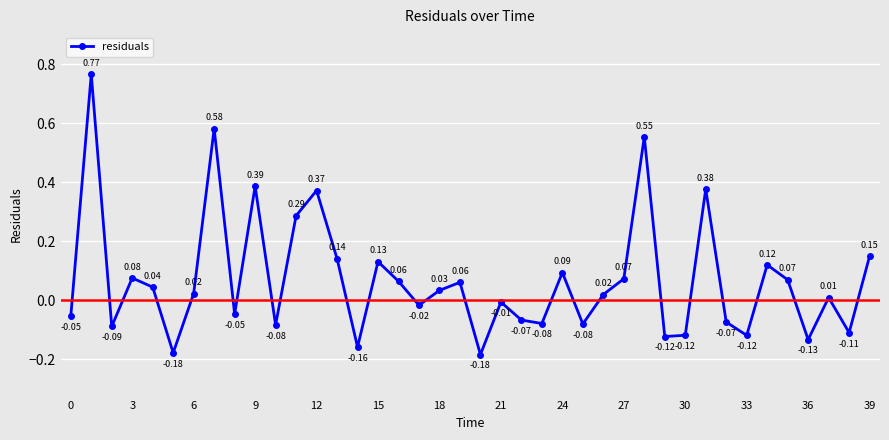

How many interior local valleys (lower than both neighbors) does the data have?

13